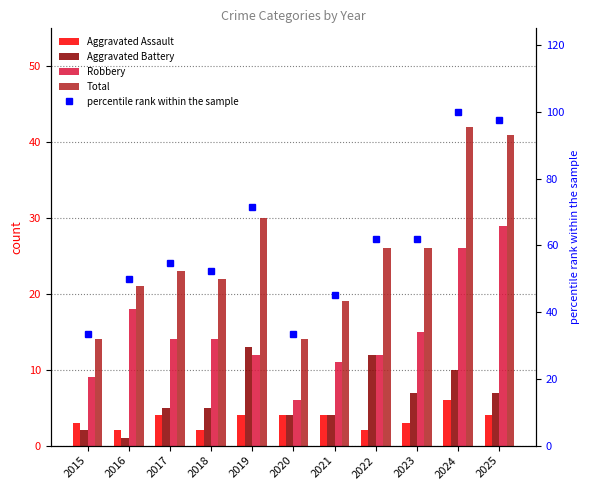

What is the maximum value for Aggravated Battery?

13.0